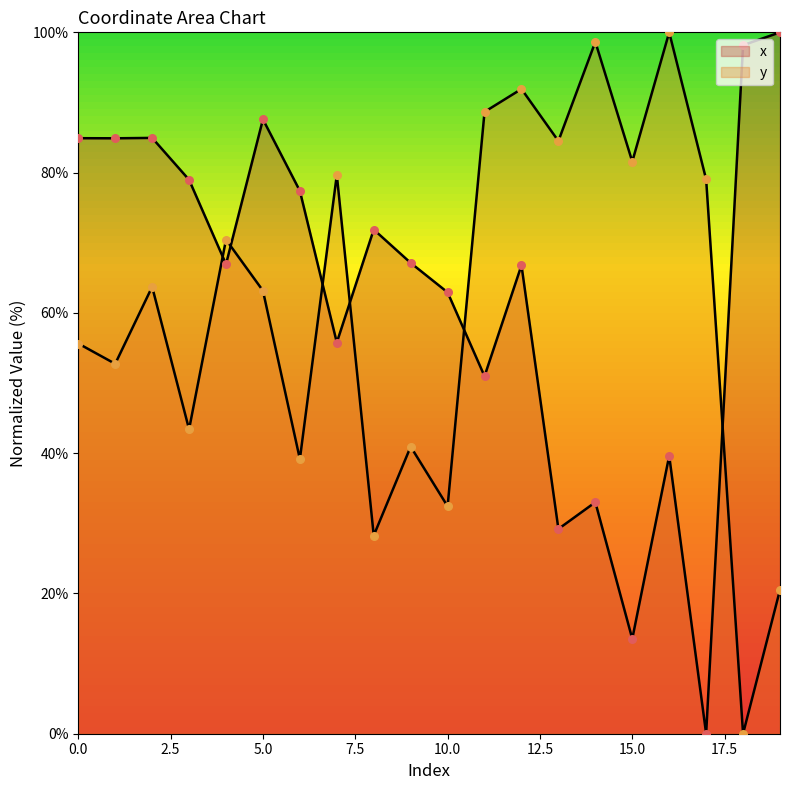

What are all the series names shown in the legend?

x, y